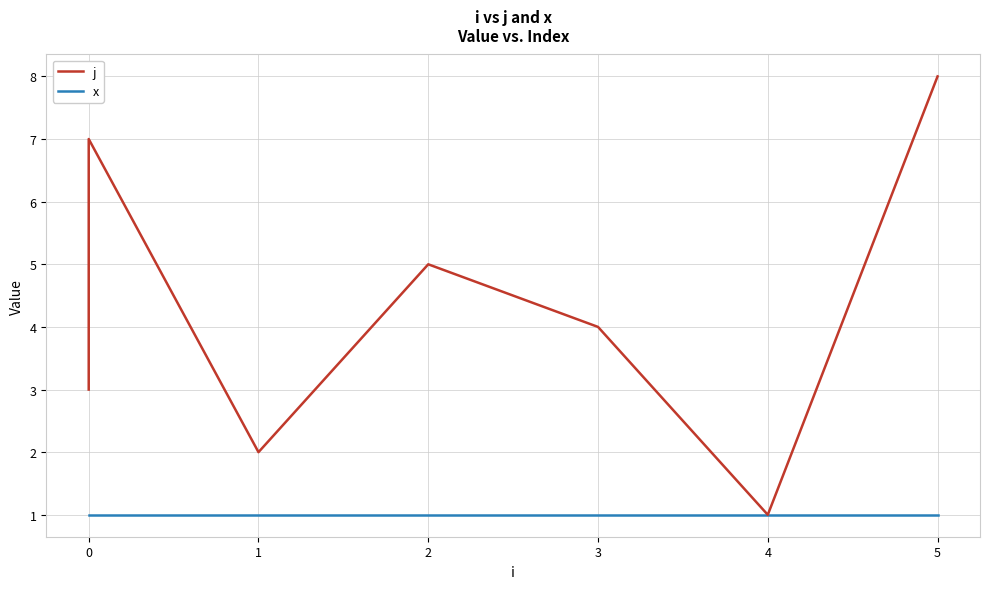

List the series in order of their peak value, highest first.

j, x